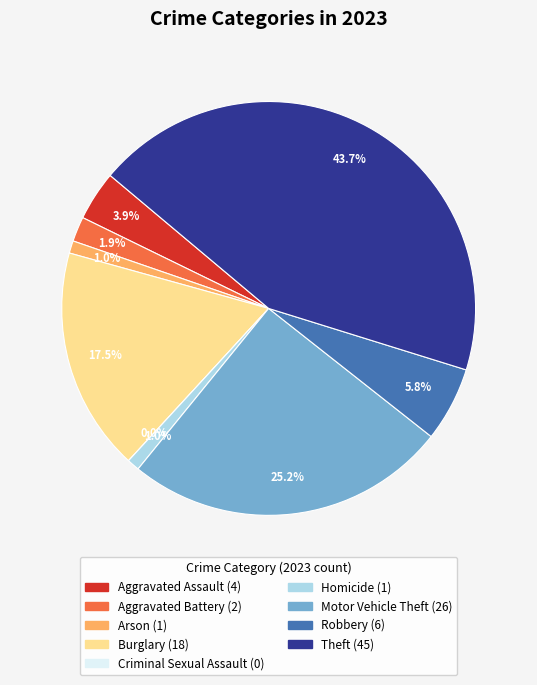

What is the ratio of the value at Aggravated Assault to the value at Arson?

4.0